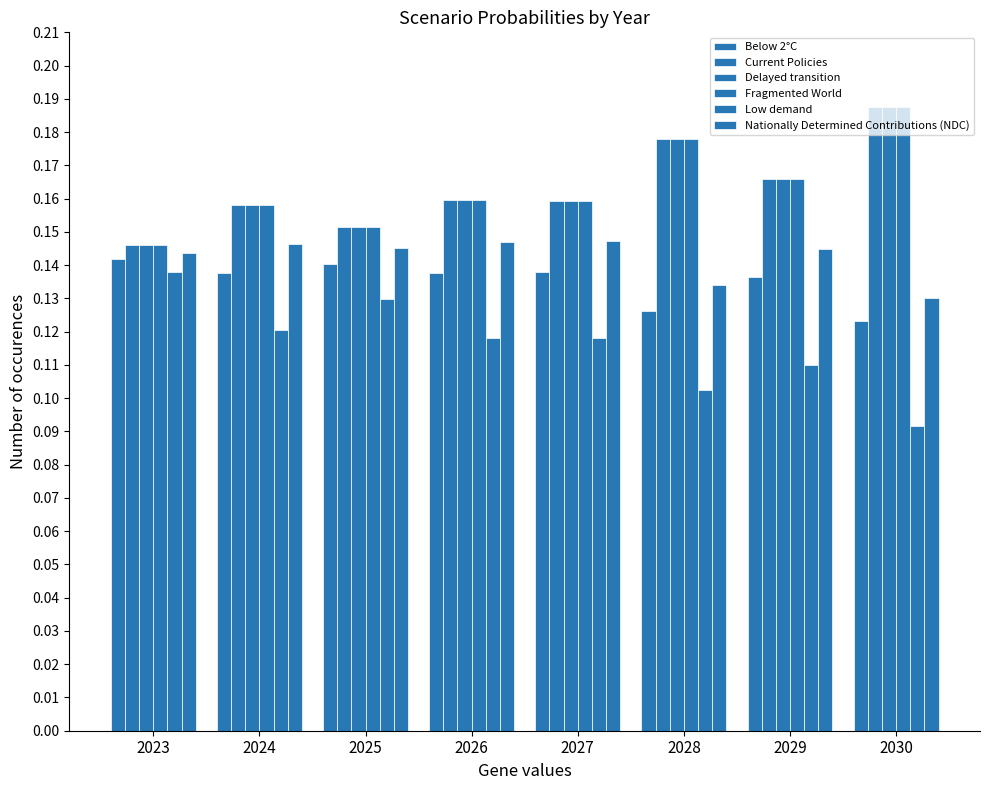

Which label corresponds to the largest value in the chart?

2030